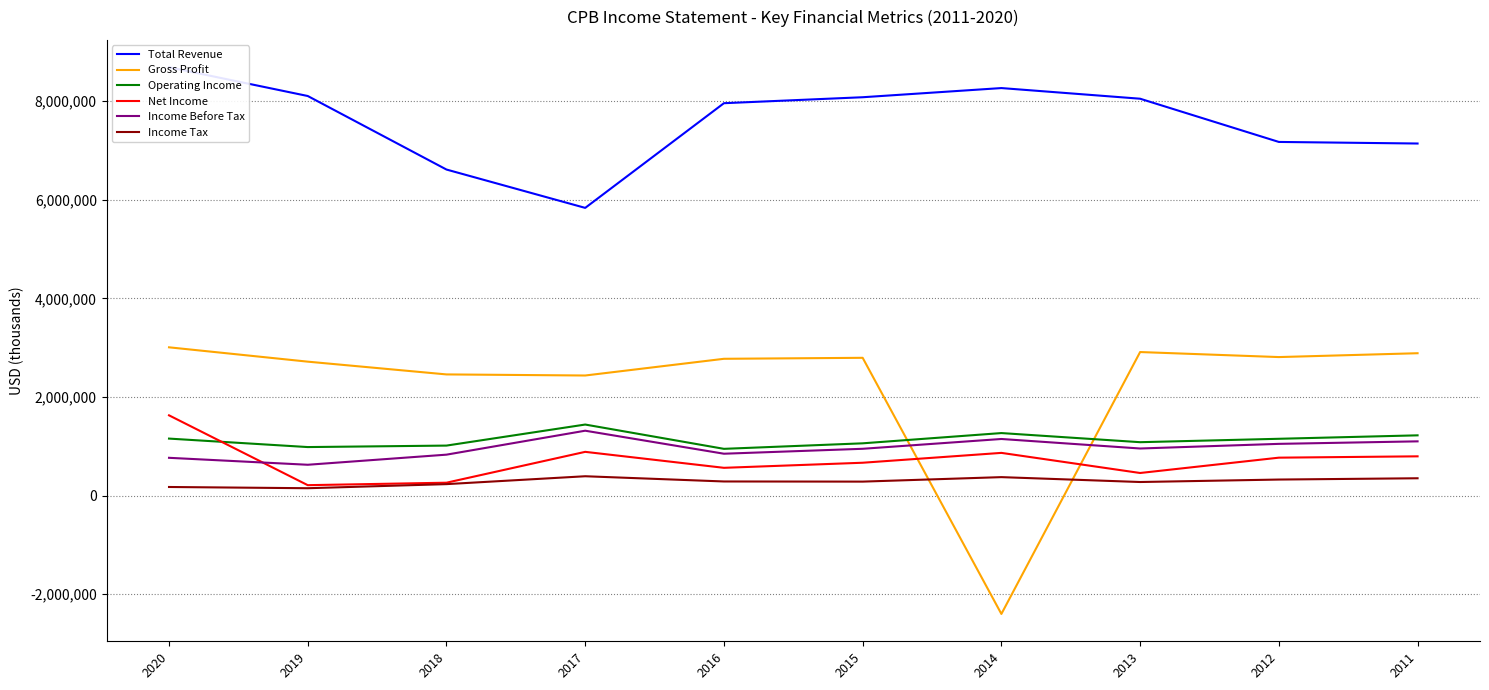

At which category does the chart reach its peak across all series?

2020